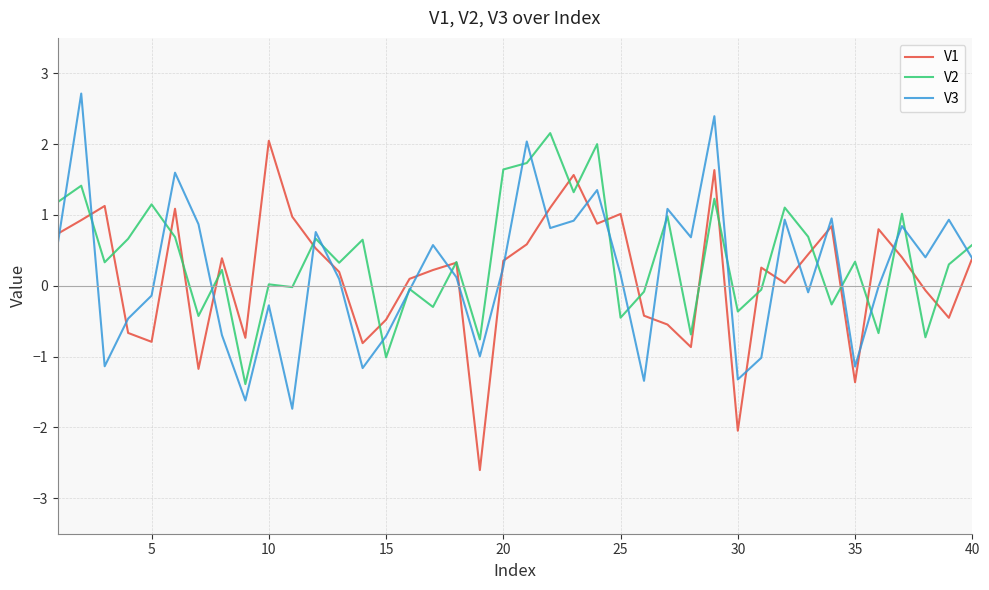

What is the minimum value for V1?

-2.6